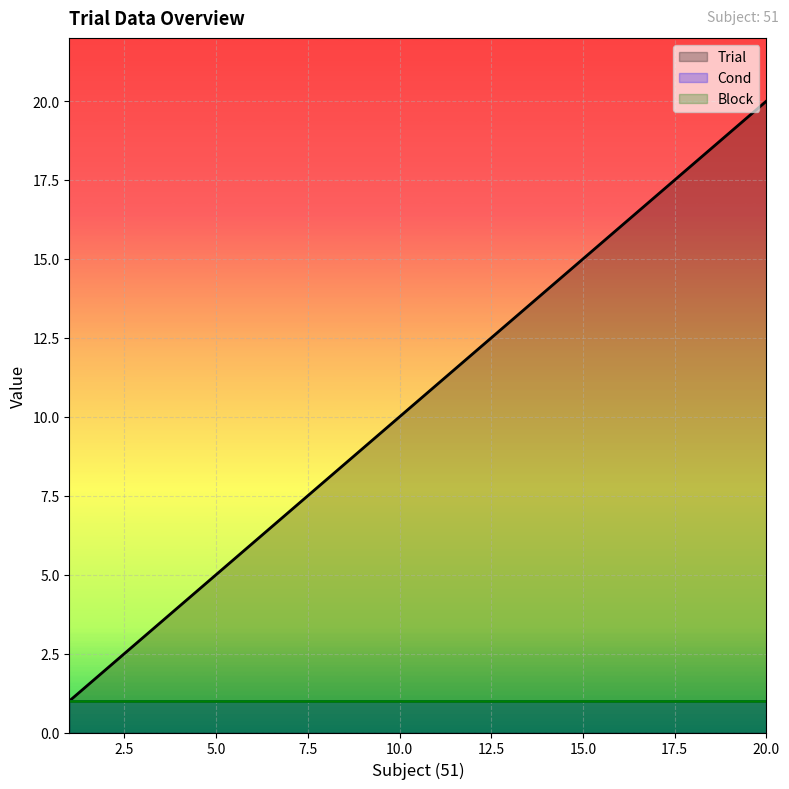

How many lines are shown in the chart?

3